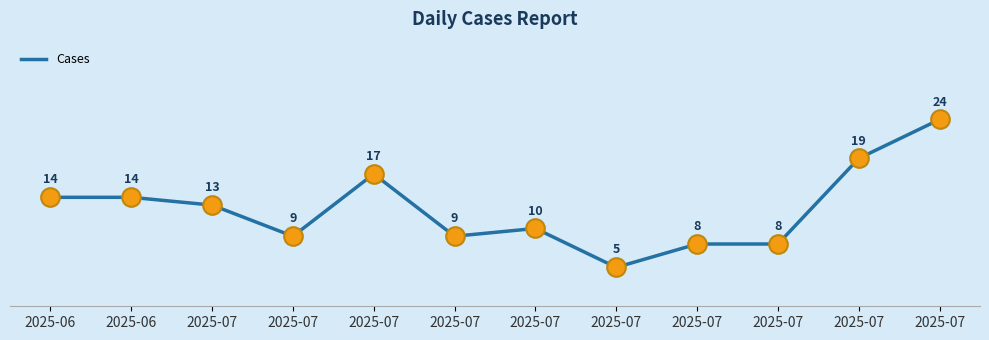

What is the ratio of the value at 2025-07 to the value at 2025-07?

0.5